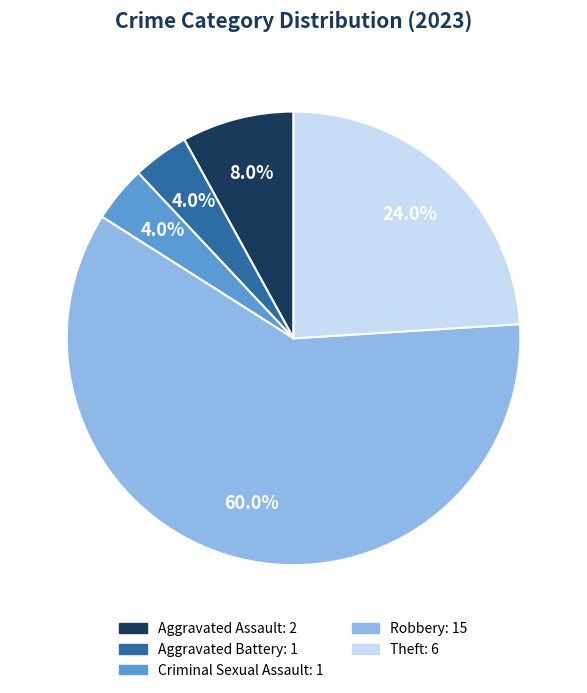

How many segments does this pie chart have?

5